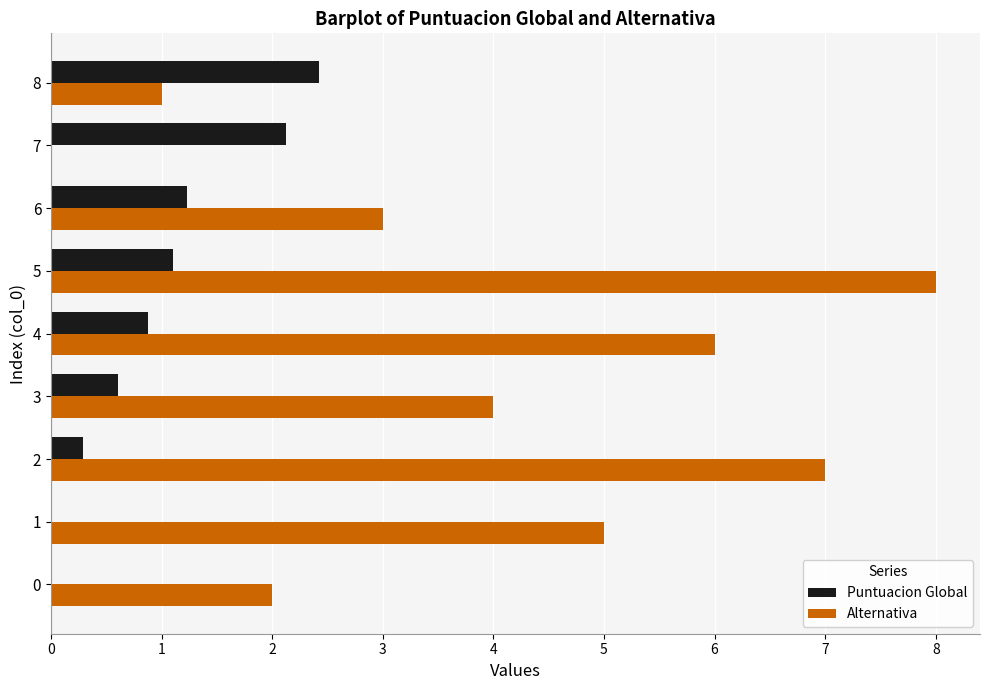

What is the sum of all Puntuacion Global values?

8.7